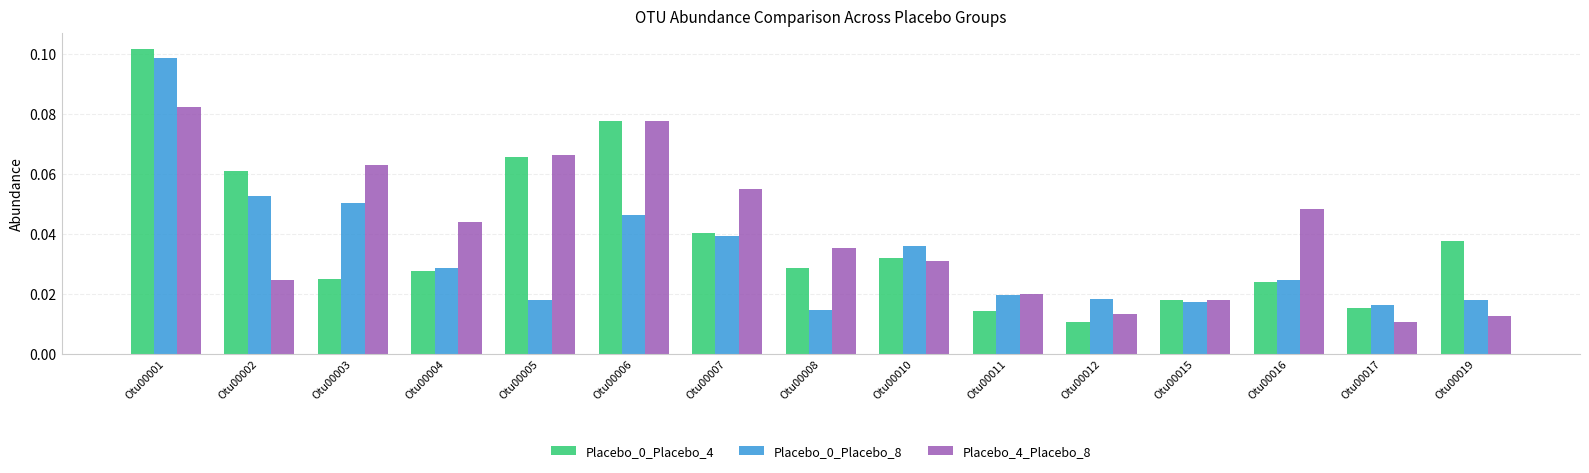

Which category has the highest value in the Placebo_0_Placebo_8 series?

Otu00001